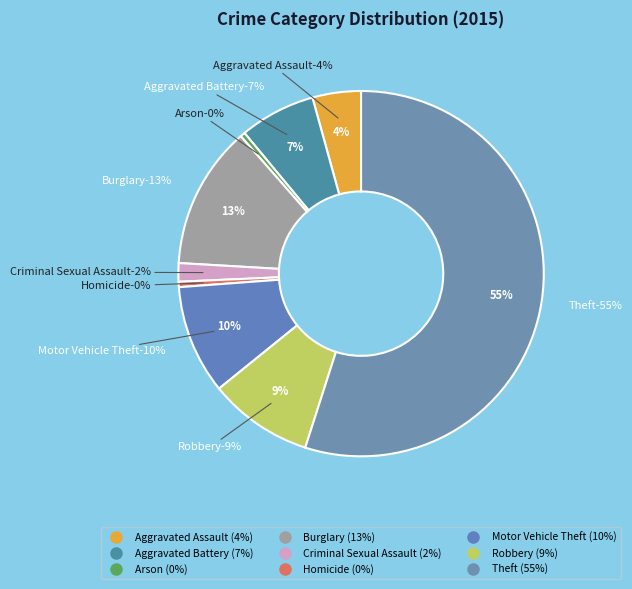

Between Arson and Aggravated Assault, which is larger?

Aggravated Assault